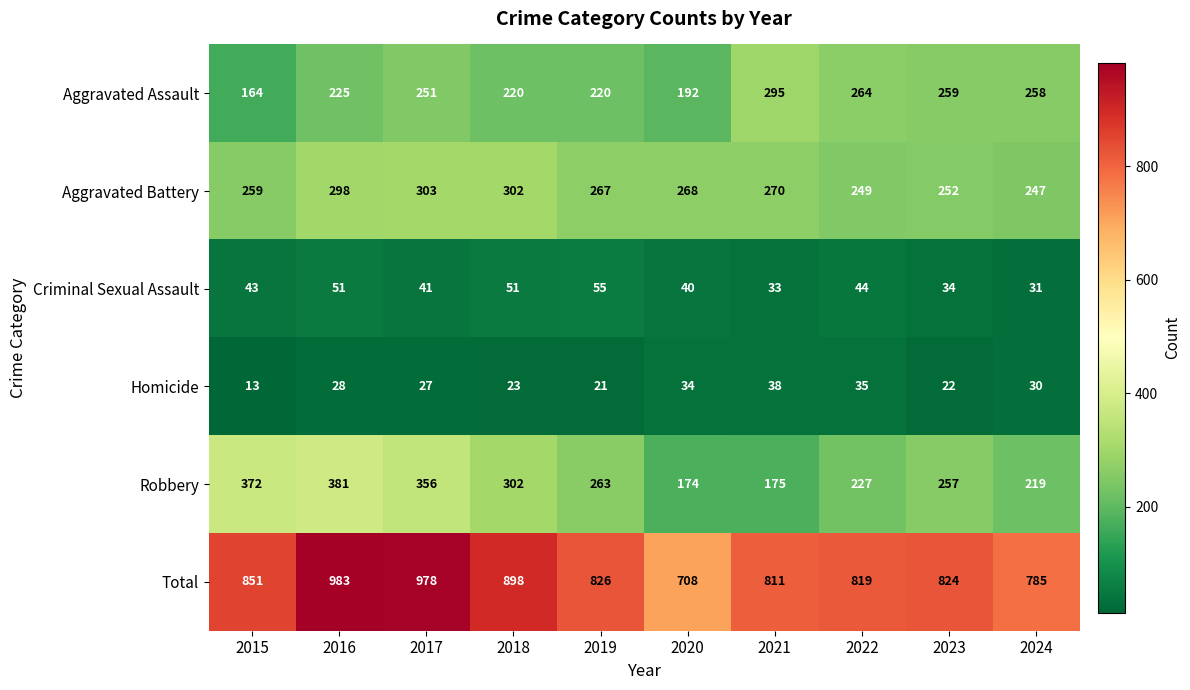

Rank the series by their maximum value, from highest to lowest.

Total, Robbery, Aggravated Battery, Aggravated Assault, Criminal Sexual Assault, Homicide